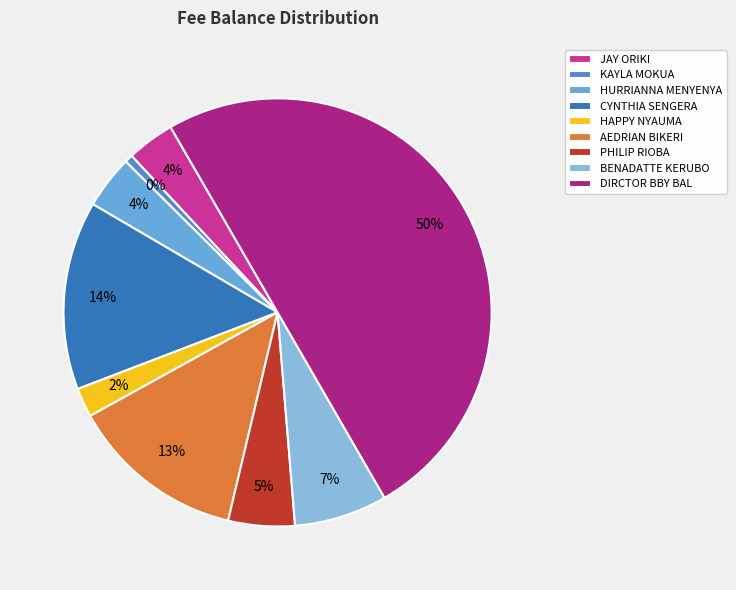

How much of the chart is everything except CYNTHIA SENGERA?

85.7%